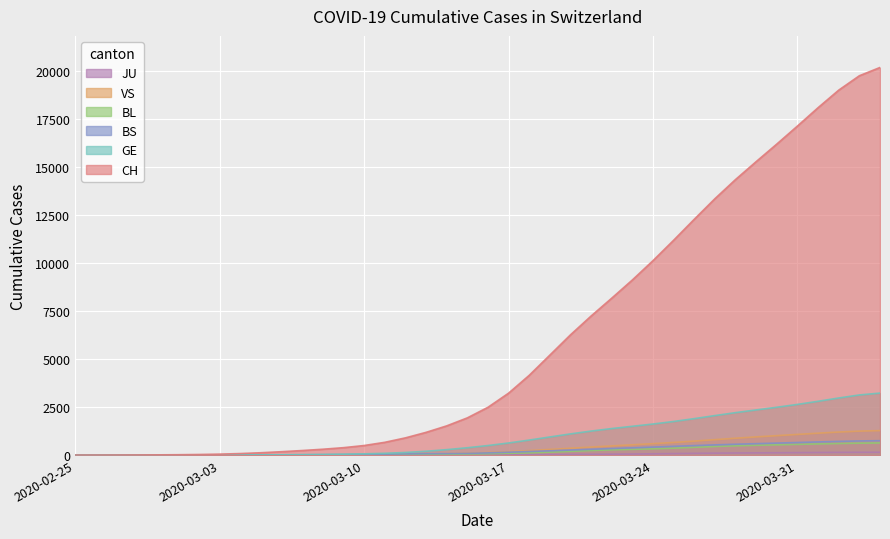

What are all the series names shown in the legend?

CH, GE, BS, BL, VS, JU